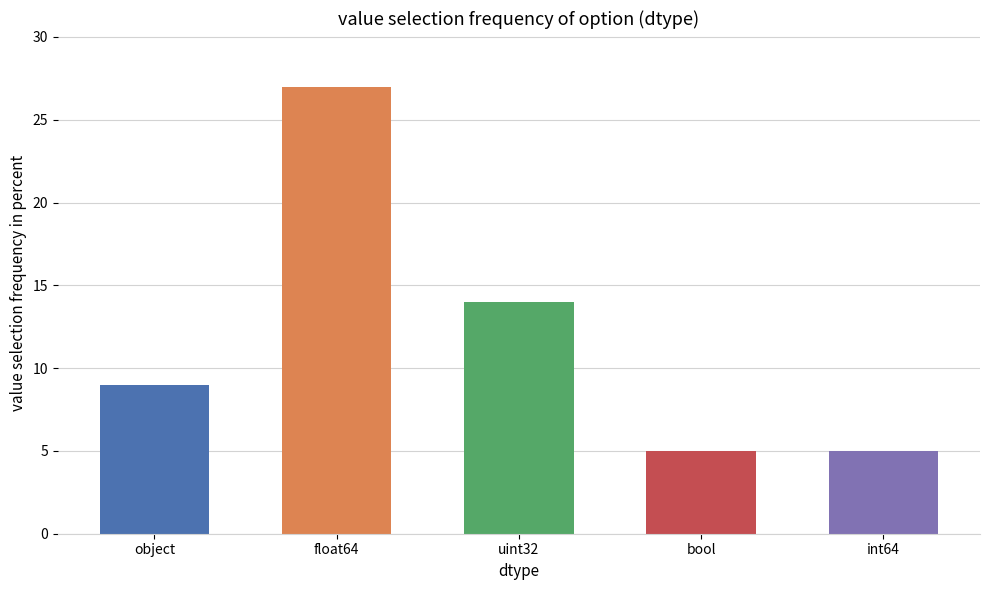

Which label corresponds to the largest value in the chart?

float64